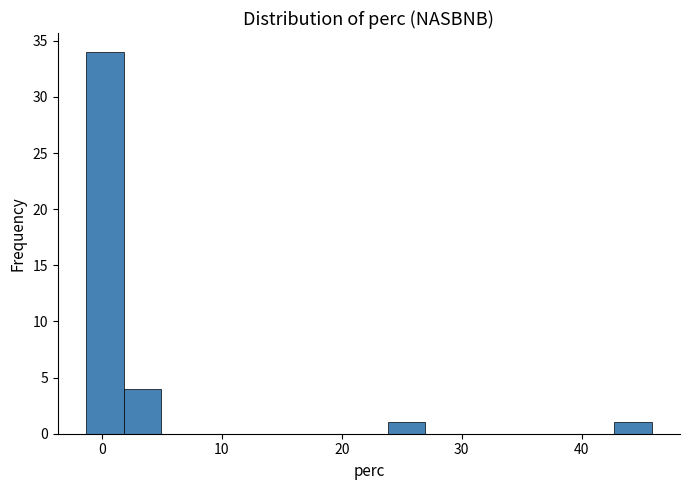

Around what value on the x-axis is the tallest bar? Give the approximate position of its centre, as read against the axis.

0